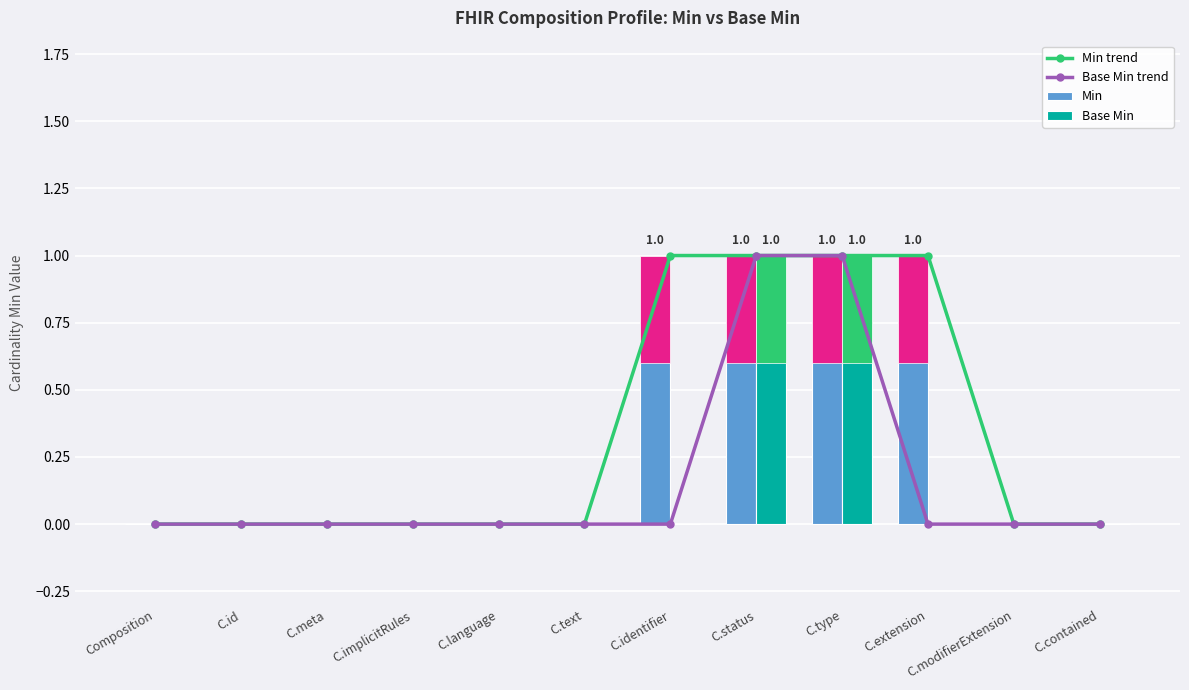

What position from the right is C.contained?

1